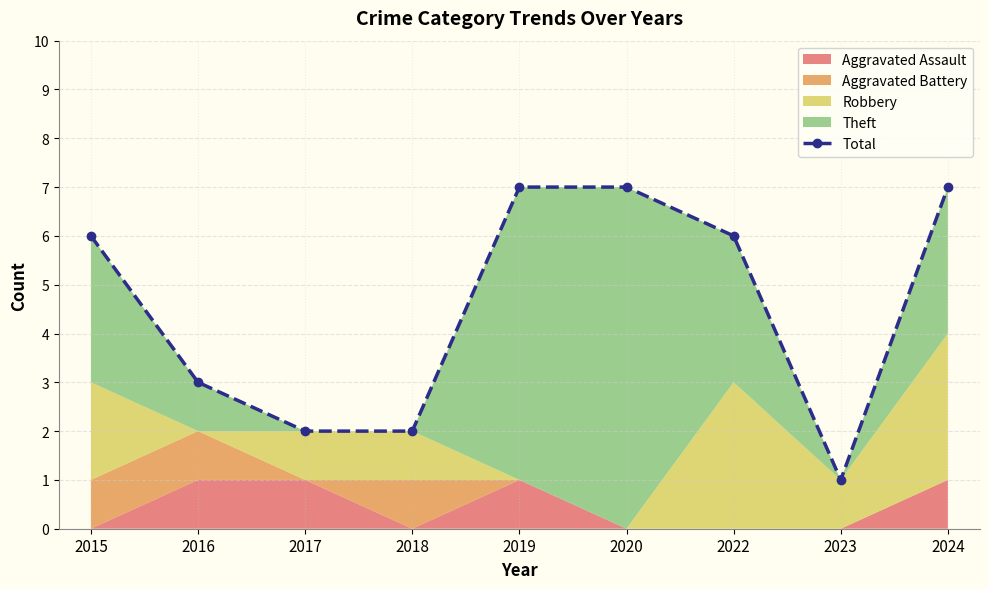

What is the greatest value displayed?

7